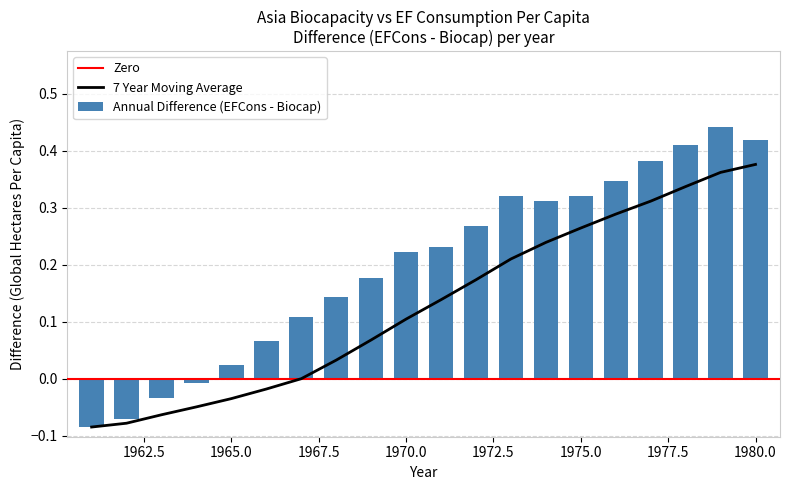

List the labels in order of value, smallest first.

1961, 1962, 1963, 1964, 1965, 1966, 1967, 1968, 1969, 1970, 1971, 1972, 1974, 1975, 1973, 1976, 1977, 1978, 1980, 1979